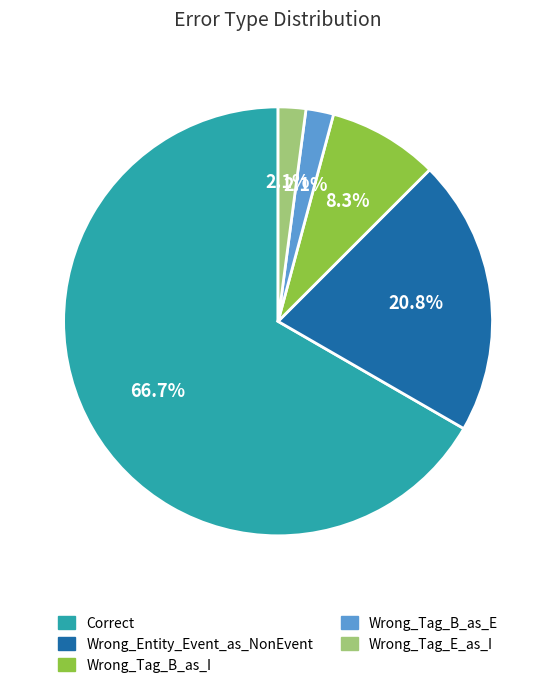

True or false: Wrong_Tag_E_as_I accounts for 2% of the total.

True